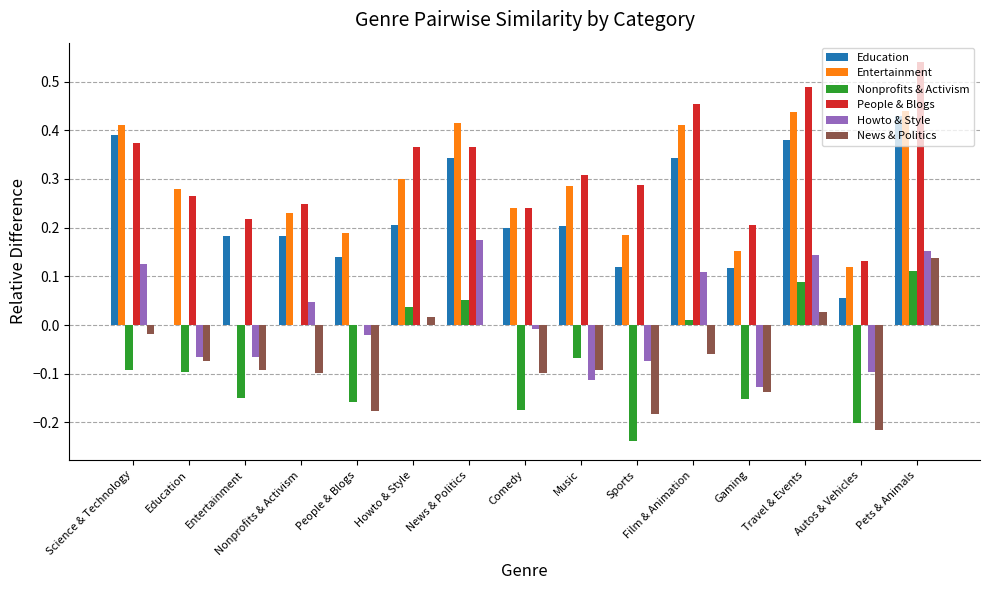

Which label corresponds to the largest value in the chart?

Pets & Animals